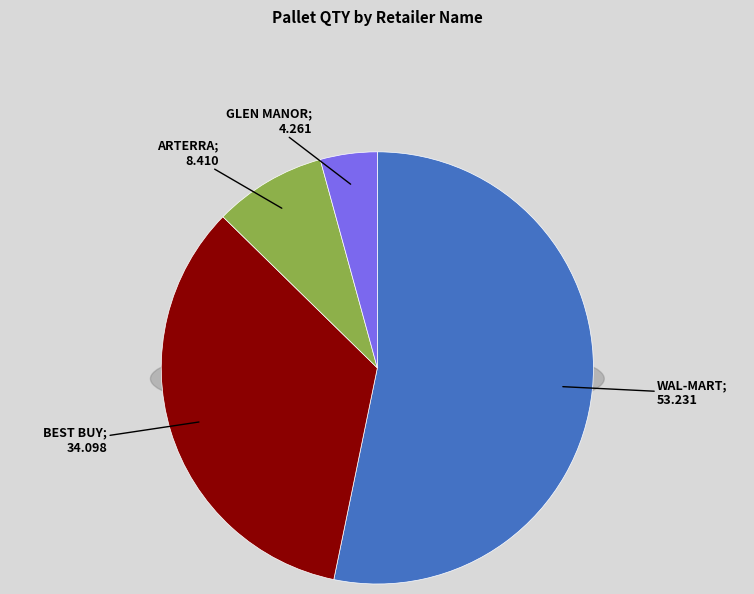

Does WAL-MART CANADA CORP represent more than half of the total?

Yes